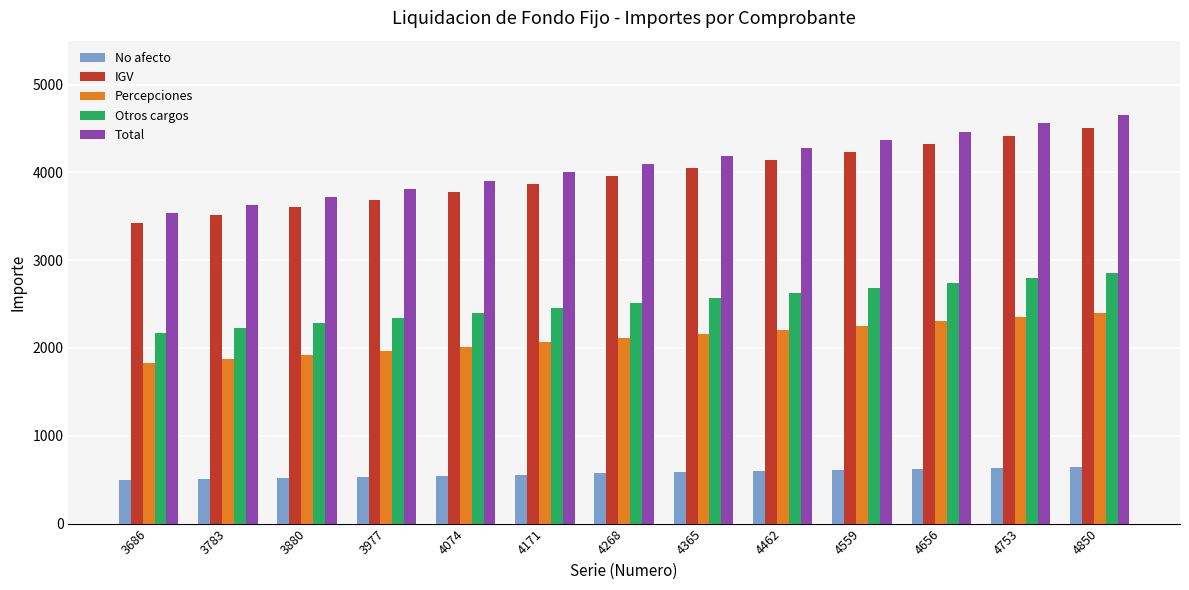

Is the value of Otros cargos at 4074 greater than the value of No afecto at 4365?

Yes